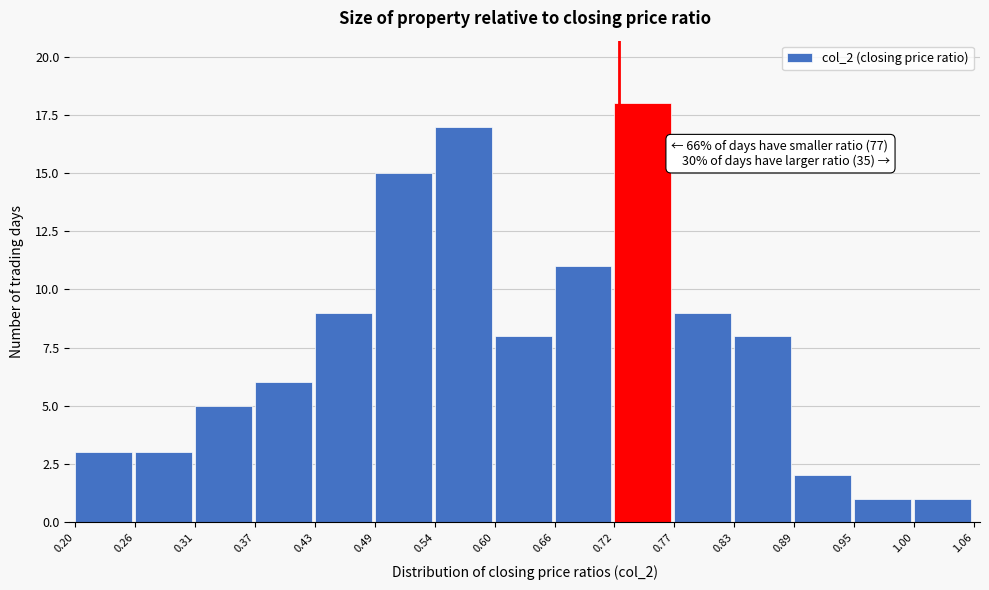

Which range on the x-axis has the tallest bar?

0.72 to 0.77